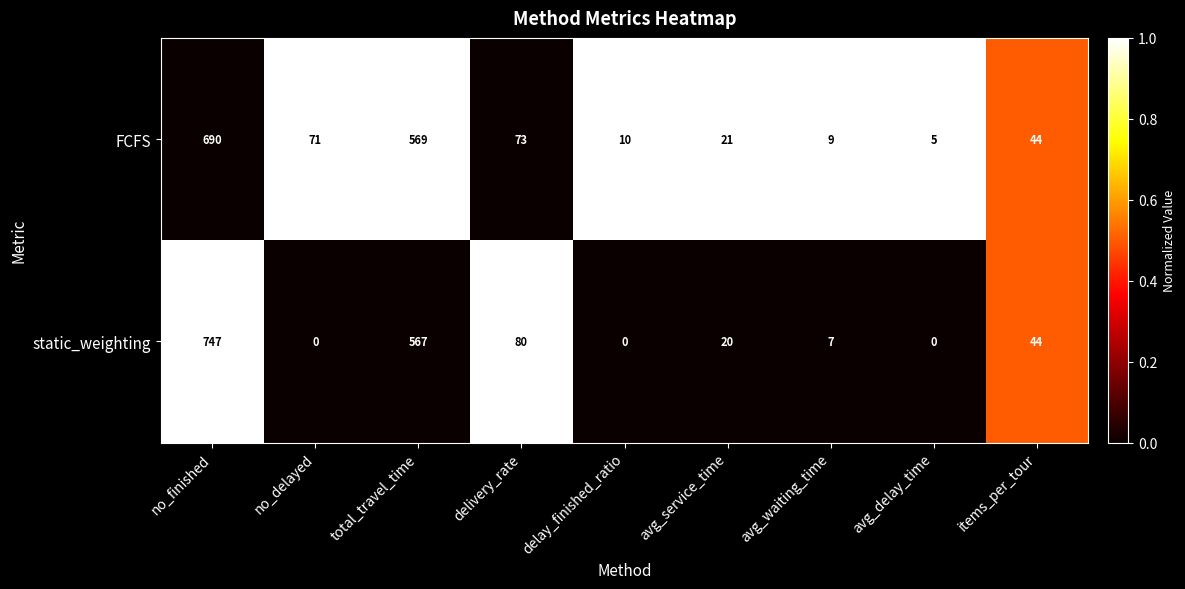

What value does the static_weighting series have at delivery_rate, to the nearest 10?

80